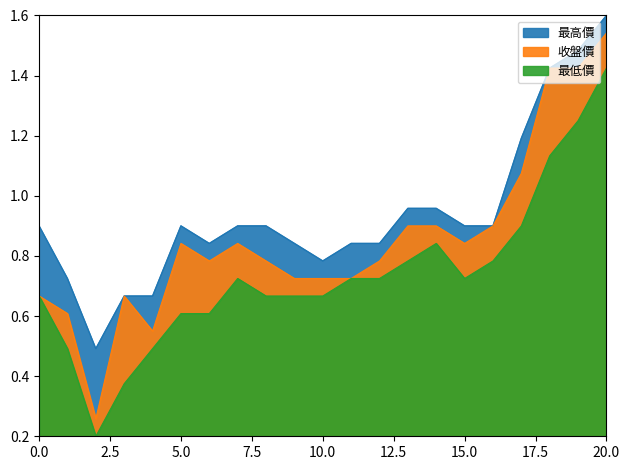

What is the difference between the second highest and second lowest values in the 最低價 series?

0.9